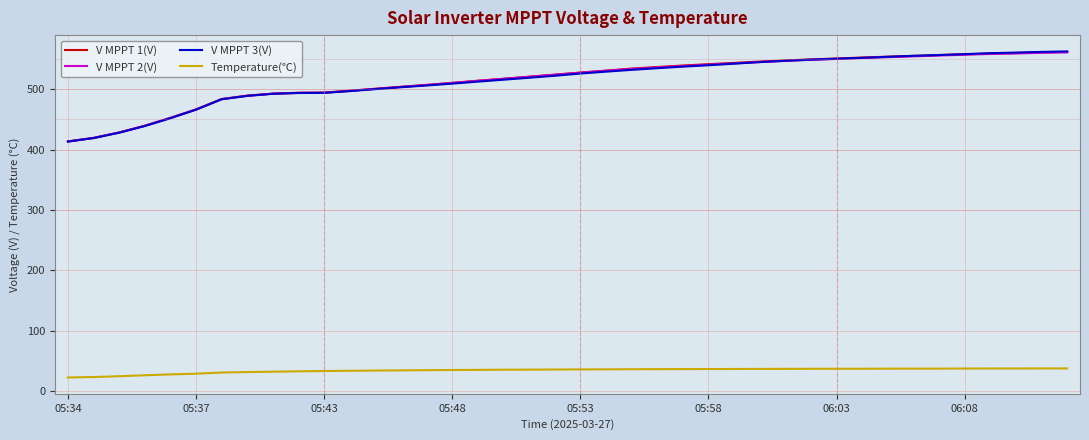

What is the highest value of the V MPPT 3(V) series?

562.4